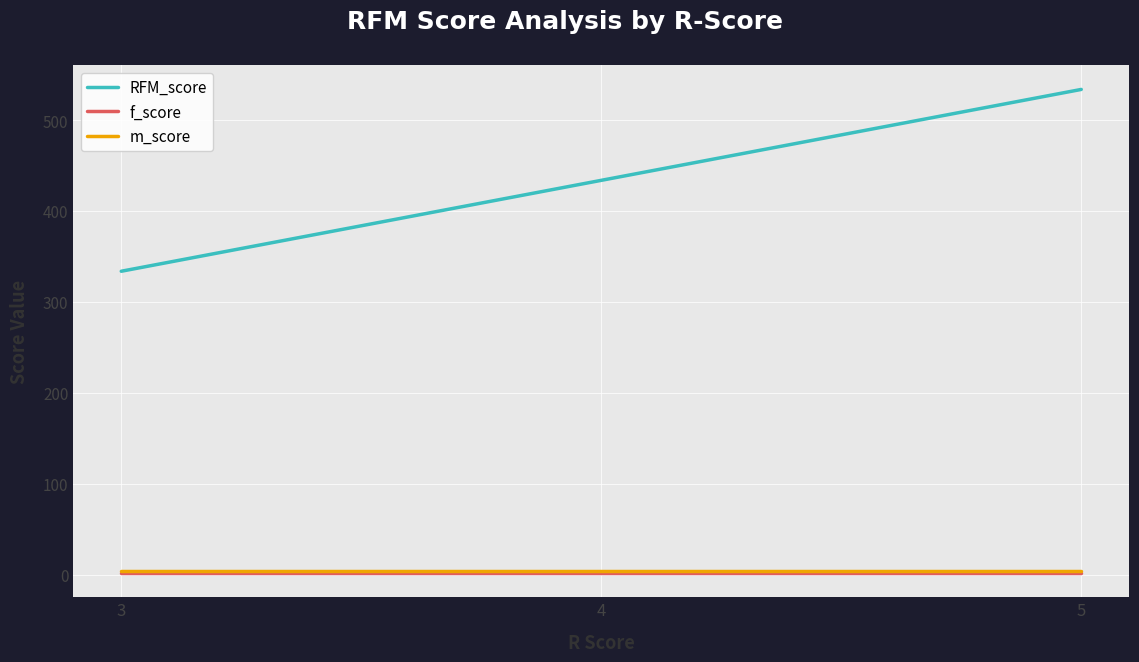

List the labels in order of RFM_score value, largest first.

5, 4, 3